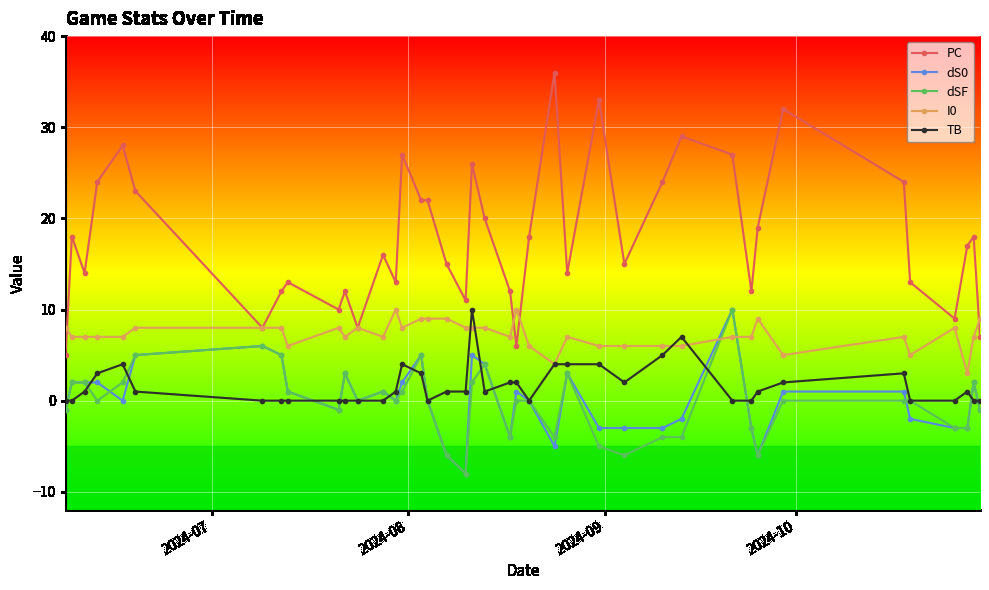

How many categories are shown in the chart?

40